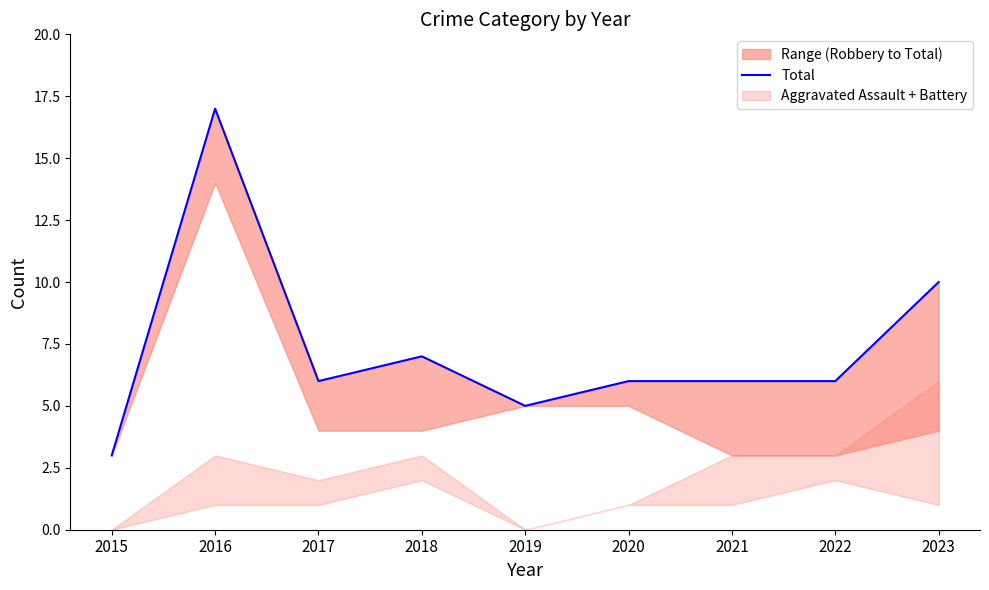

Does the chart have visible grid lines?

No